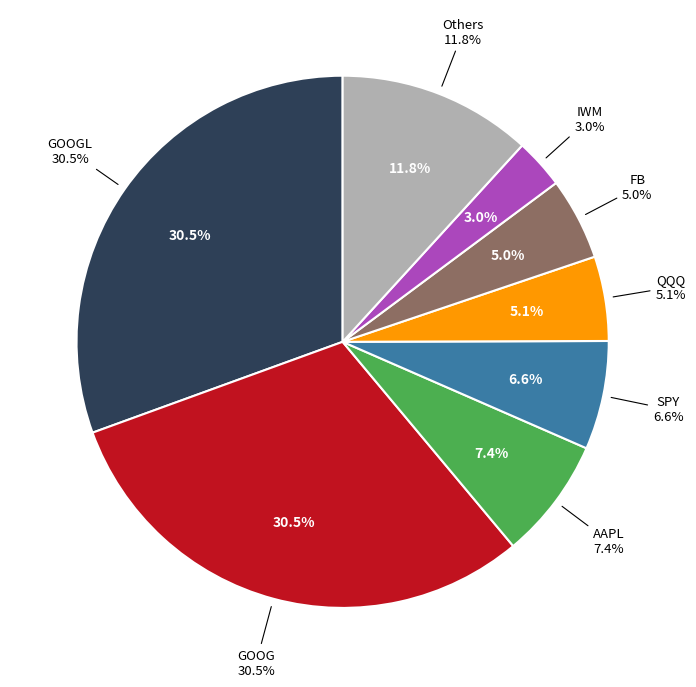

To the nearest percent, what percentage of the pie is FB?

5%